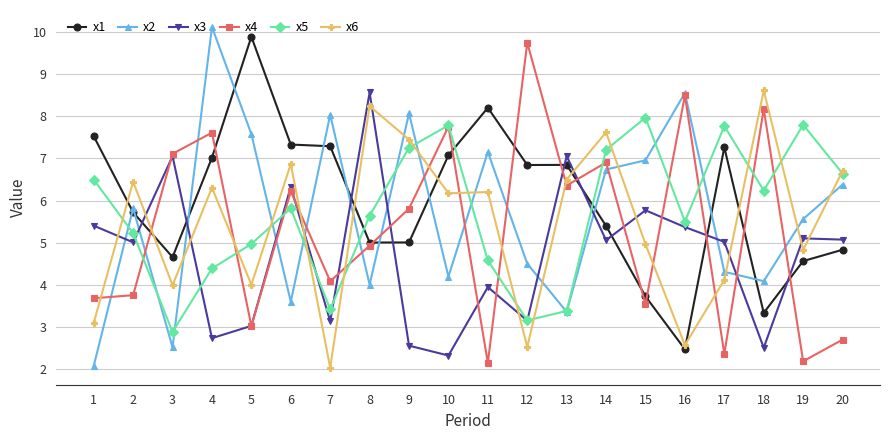

Between which two adjacent categories do x1 and x2 first intersect?

1 and 2